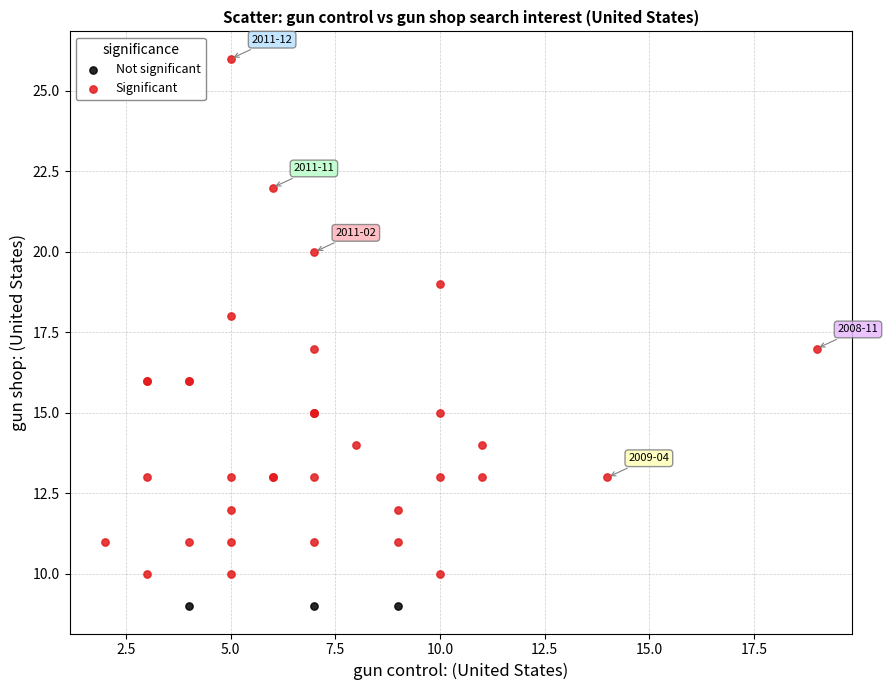

Which series reaches the maximum Y coordinate?

Significant